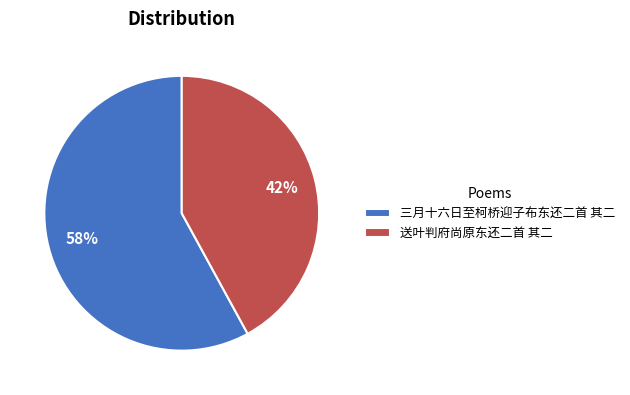

What percentage is the 三月十六日至柯桥迎子布东还二首 其二 slice, to the nearest percent?

58%